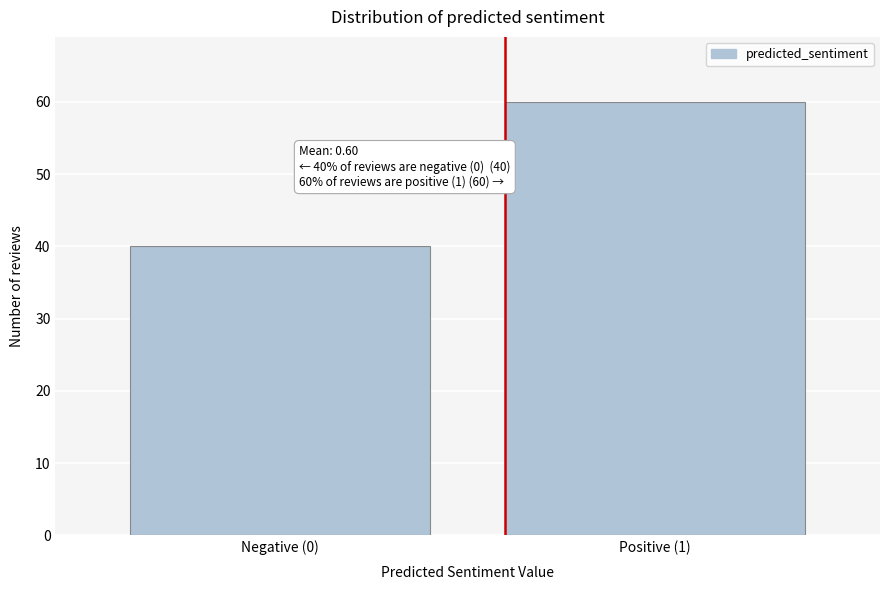

Reading left to right, transcribe all the data shown in this chart.

Negative (0)=40	Positive (1)=60